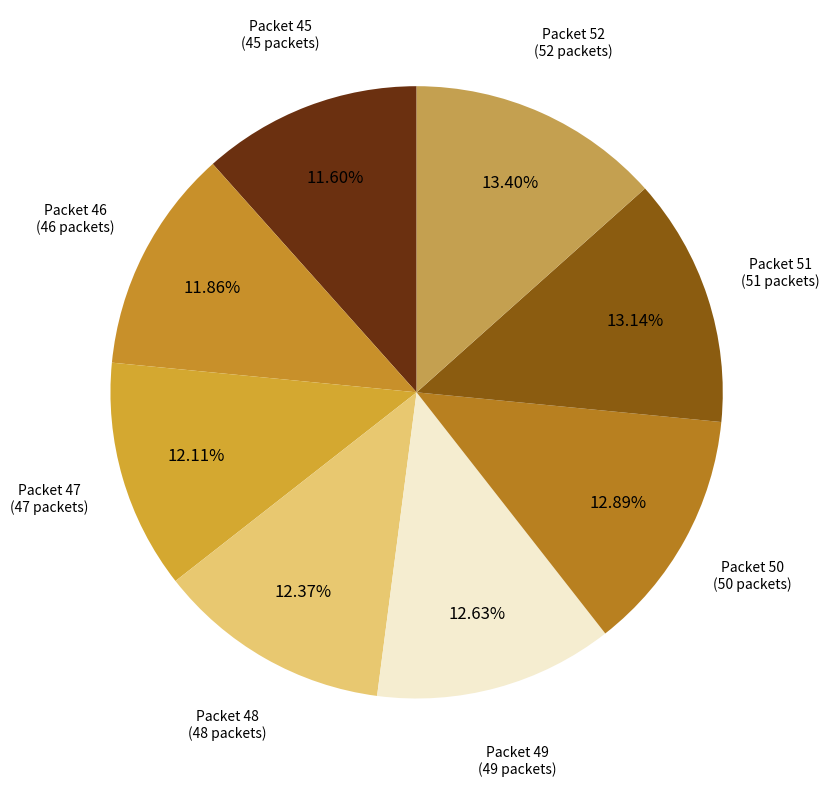

Is the sum of Packet 45 and Packet 49 greater than half?

No